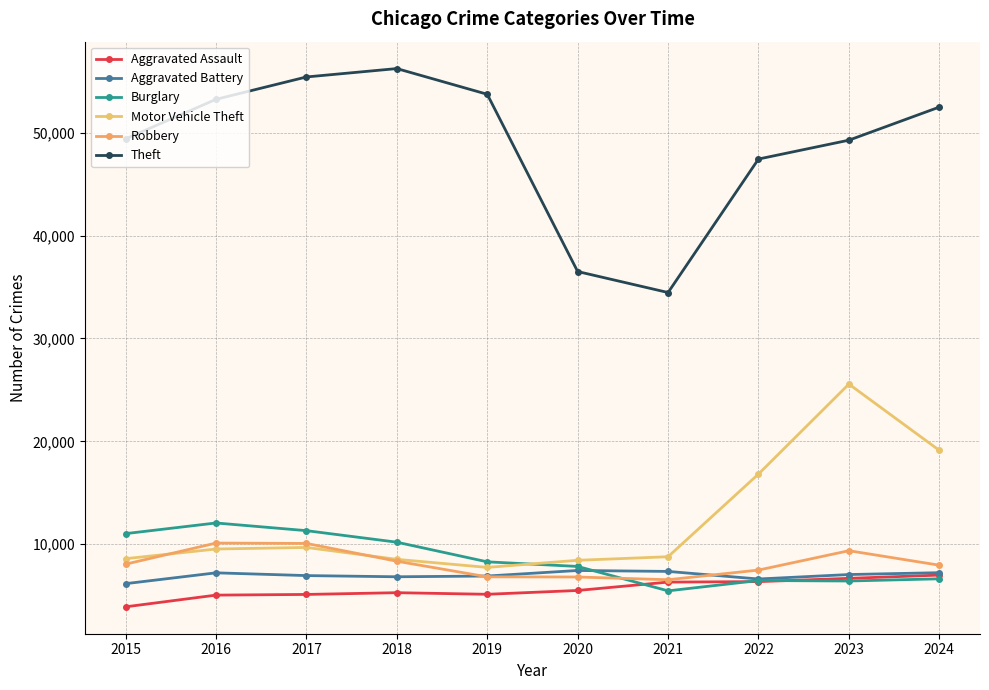

Between 2018 and 2023, which series saw the biggest shift?

Motor Vehicle Theft